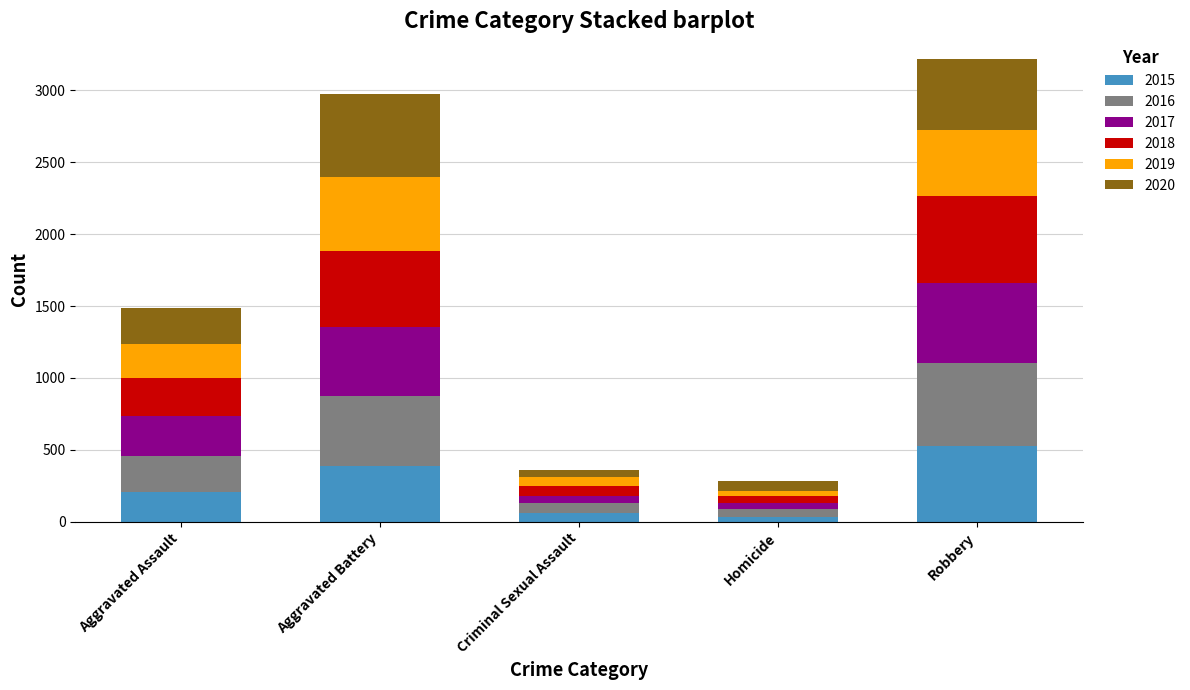

Reading left to right, list the values for the 2015 series.

210	387	58	32	527